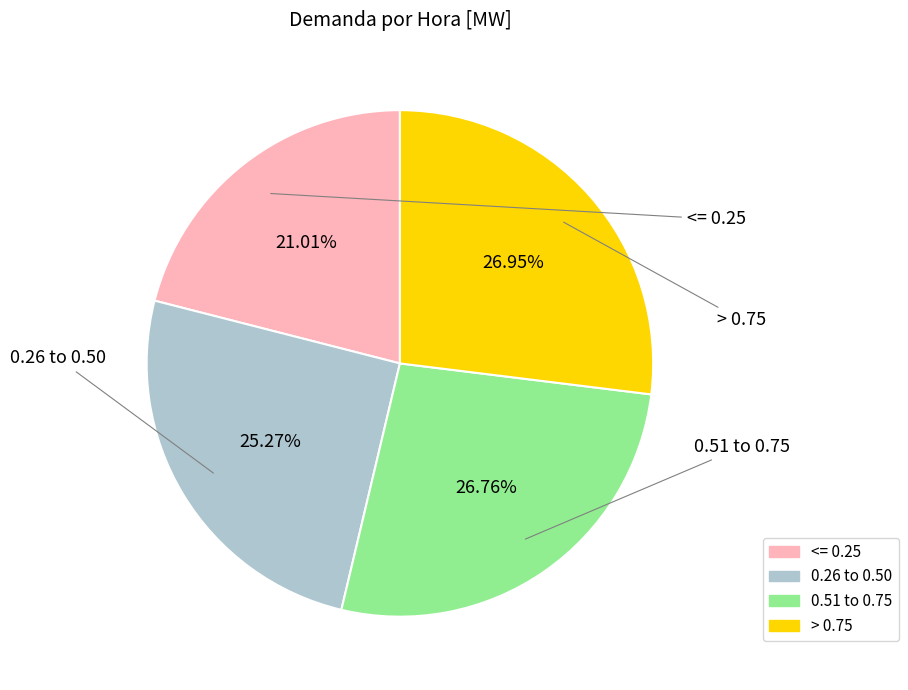

Is there any slice that represents more than half of the pie?

No